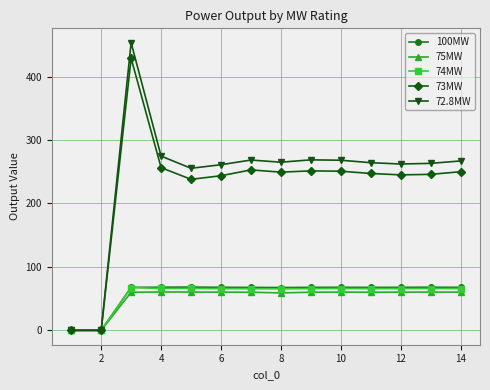

What is the sum of all 75MW values?

721.2